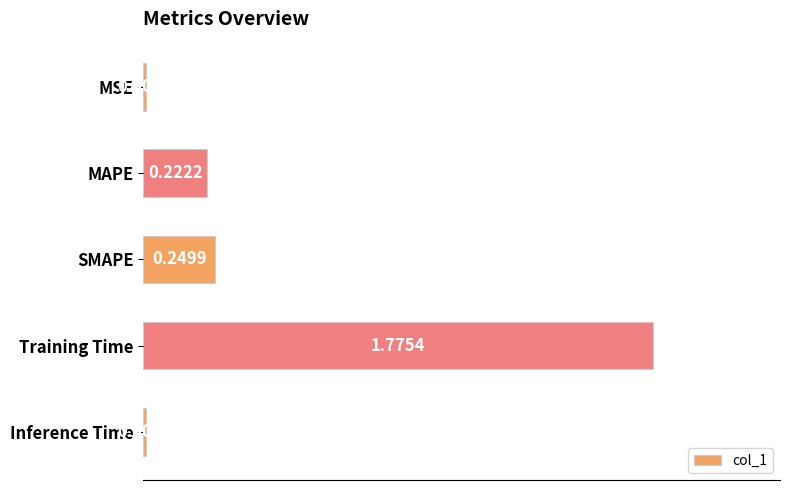

What is the label of the 5th bar from the bottom?

MSE